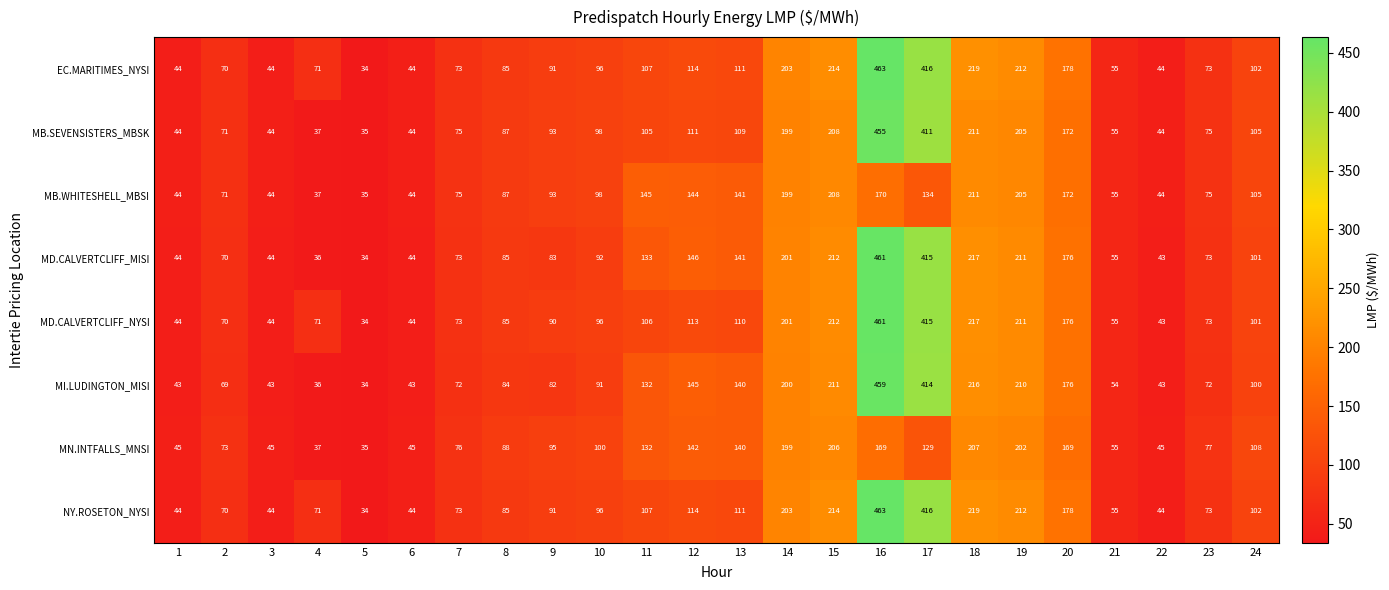

What is the spread (max minus min) of values at 10?

9